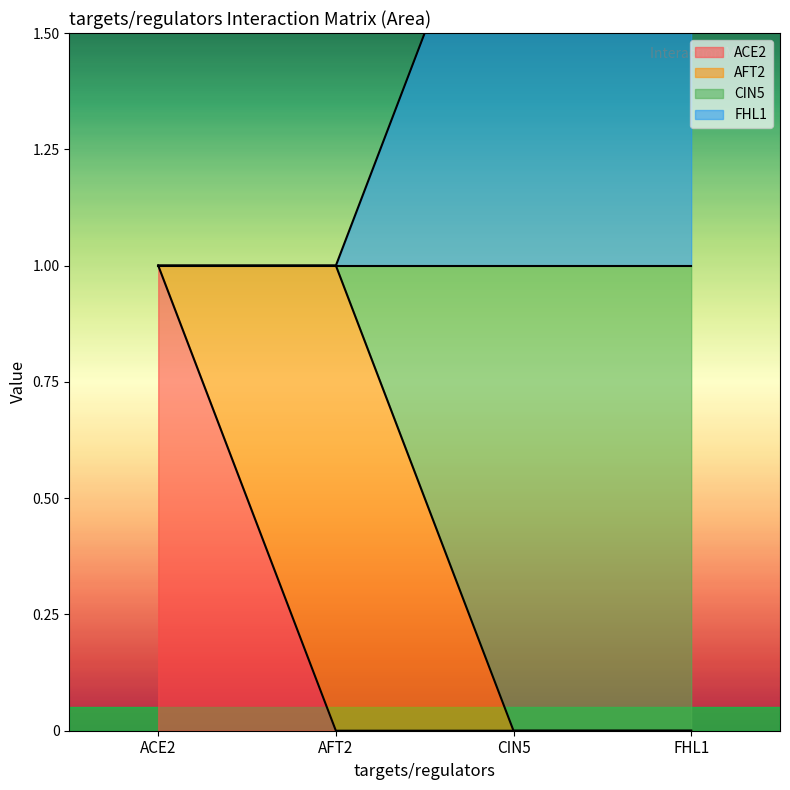

True or false: ACE2 has more than 1 interior local peaks.

False